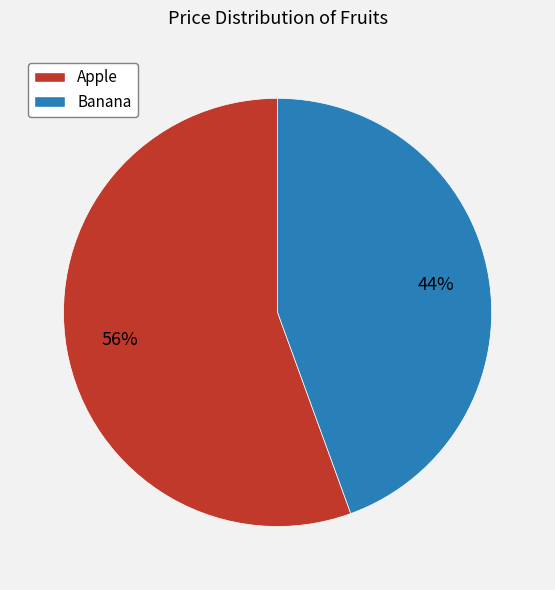

Is there any slice that represents more than half of the pie?

Yes